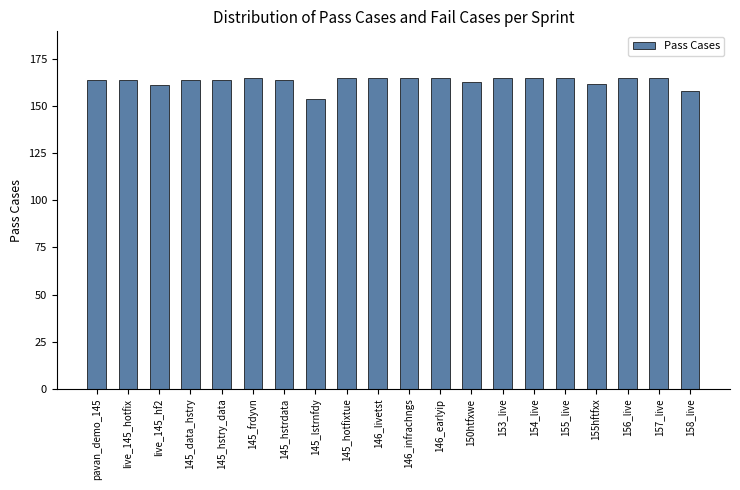

What is the difference between the second highest and minimum values?

11